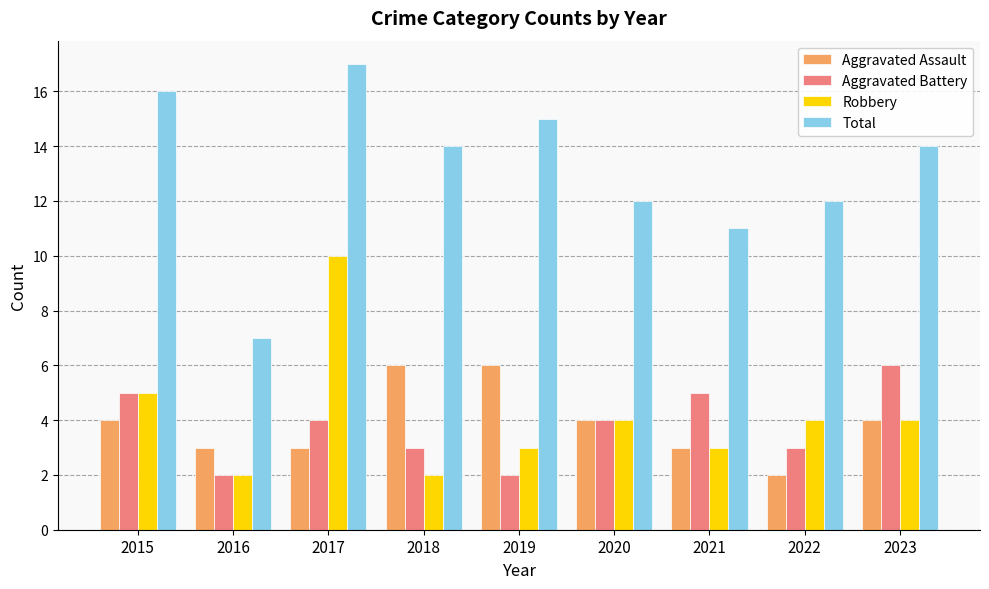

Does the chart contain stacked bars?

No